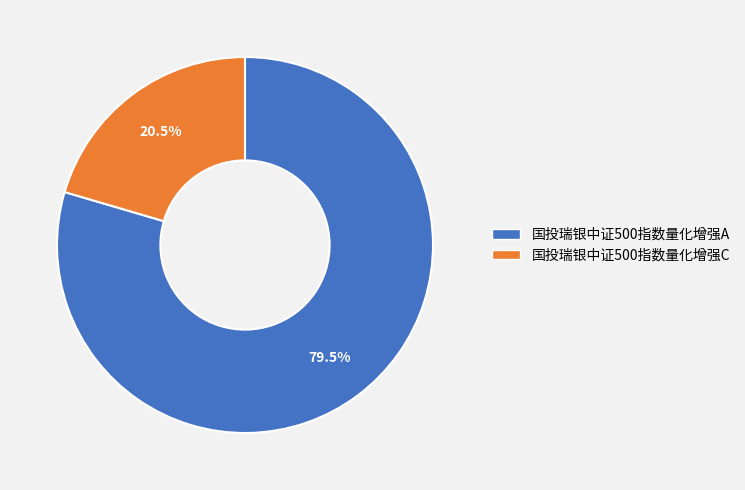

Rank the categories by value from highest to lowest.

国投瑞银中证500指数量化增强A, 国投瑞银中证500指数量化增强C